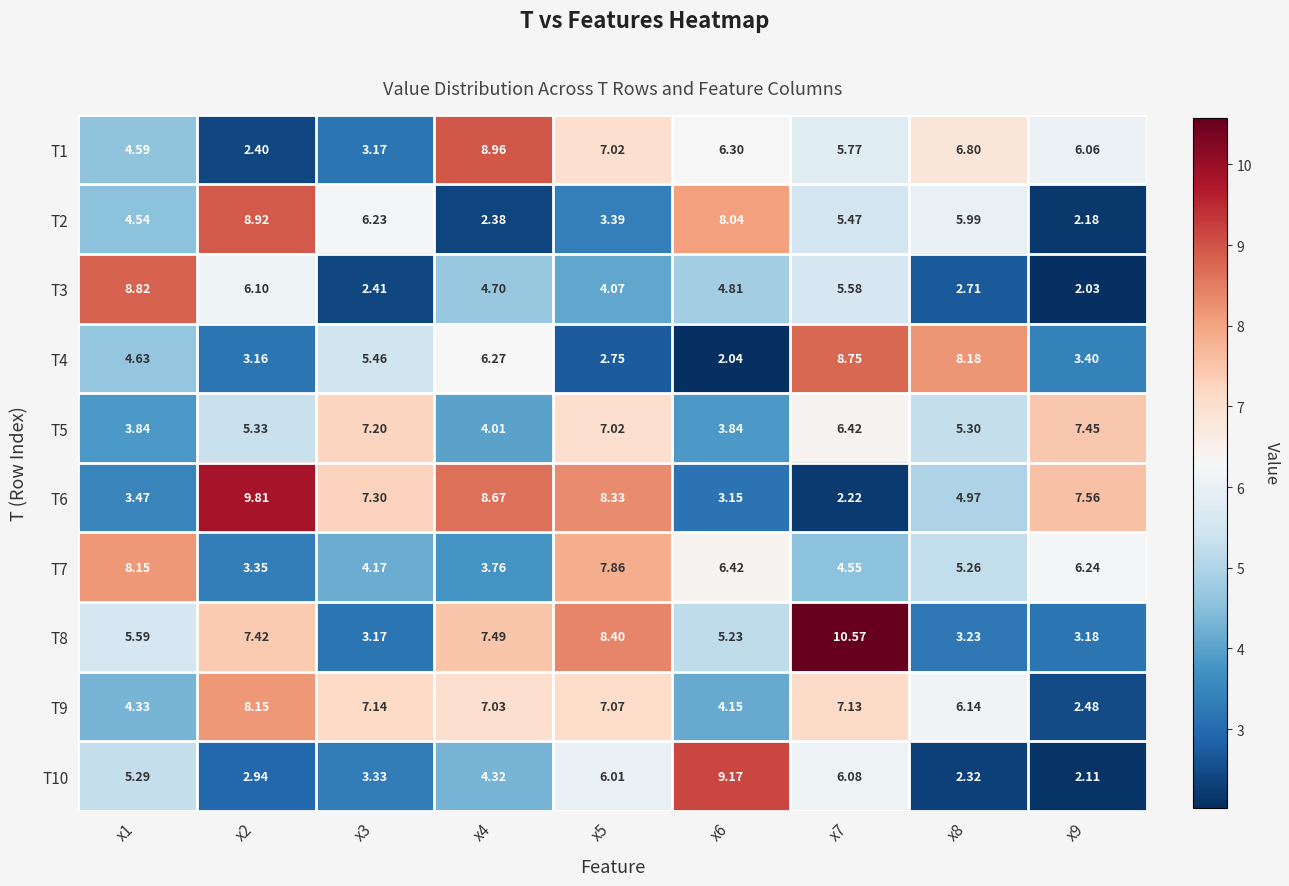

Is the value of T4 at x7 greater than the value of T9 at x6?

Yes